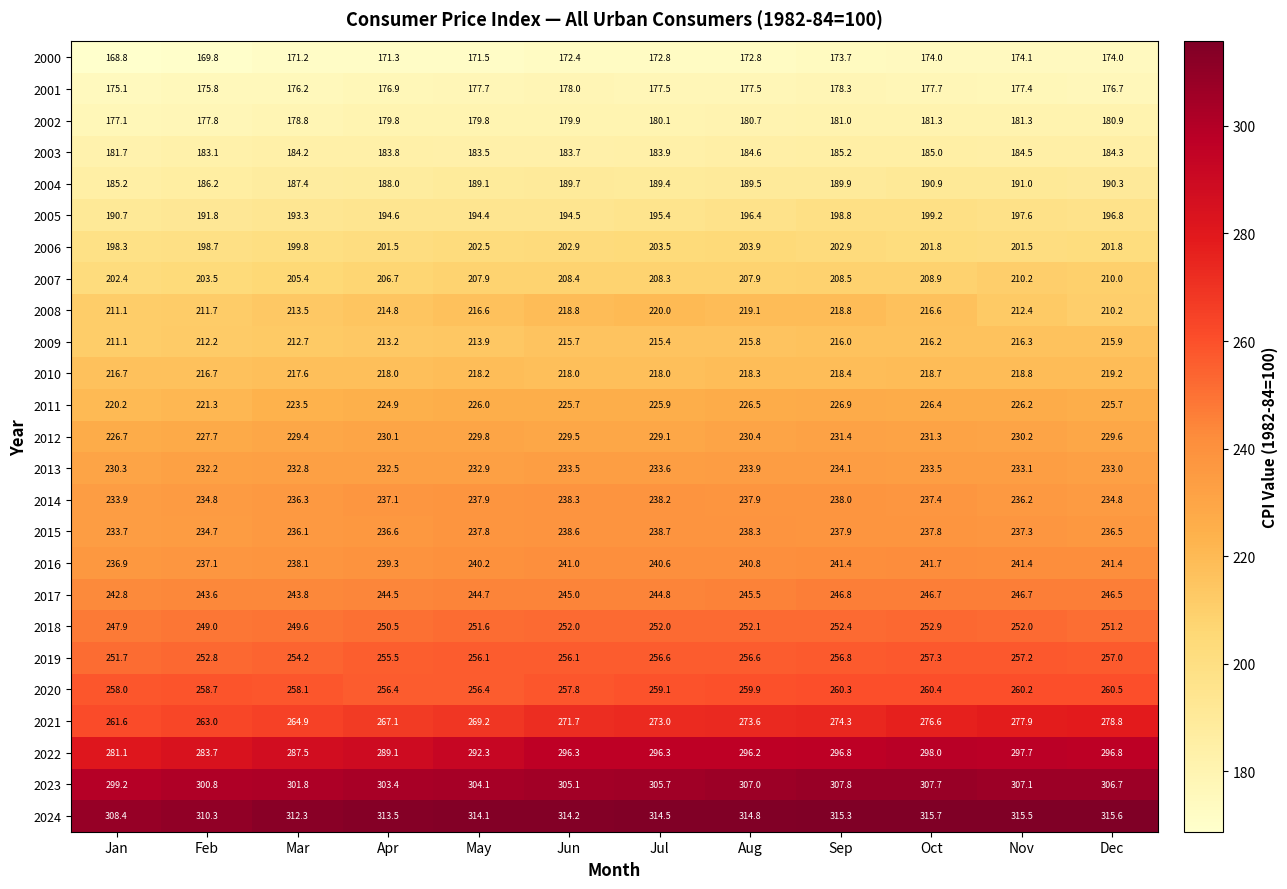

Rank the series by their maximum value, from highest to lowest.

2024, 2023, 2022, 2021, 2020, 2019, 2018, 2017, 2016, 2015, 2014, 2013, 2012, 2011, 2008, 2010, 2009, 2007, 2006, 2005, 2004, 2003, 2002, 2001, 2000